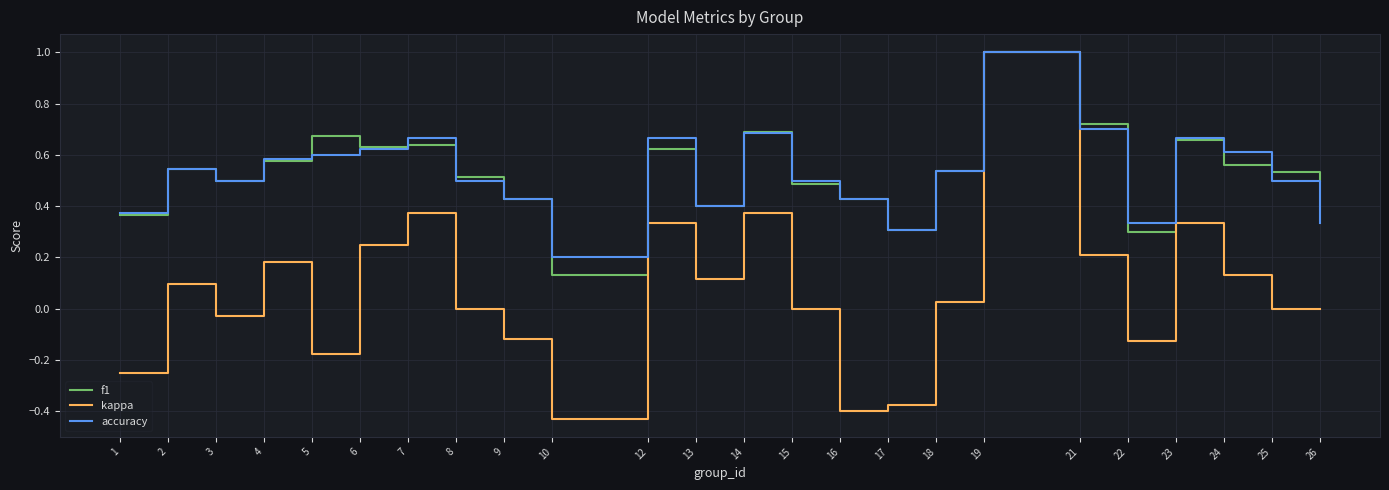

What is the sum of all f1 values?

12.8